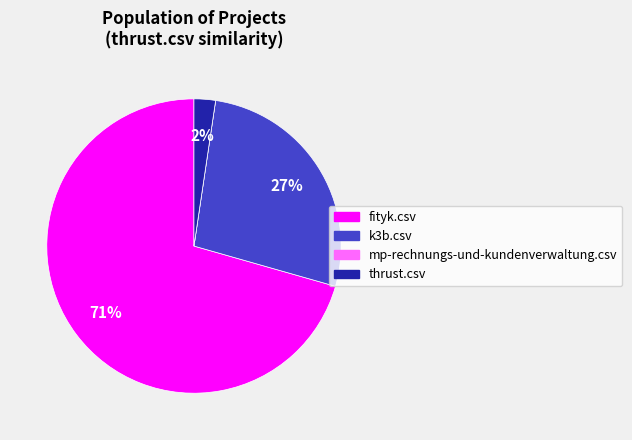

Is it true that thrust.csv is 2% of the pie?

True